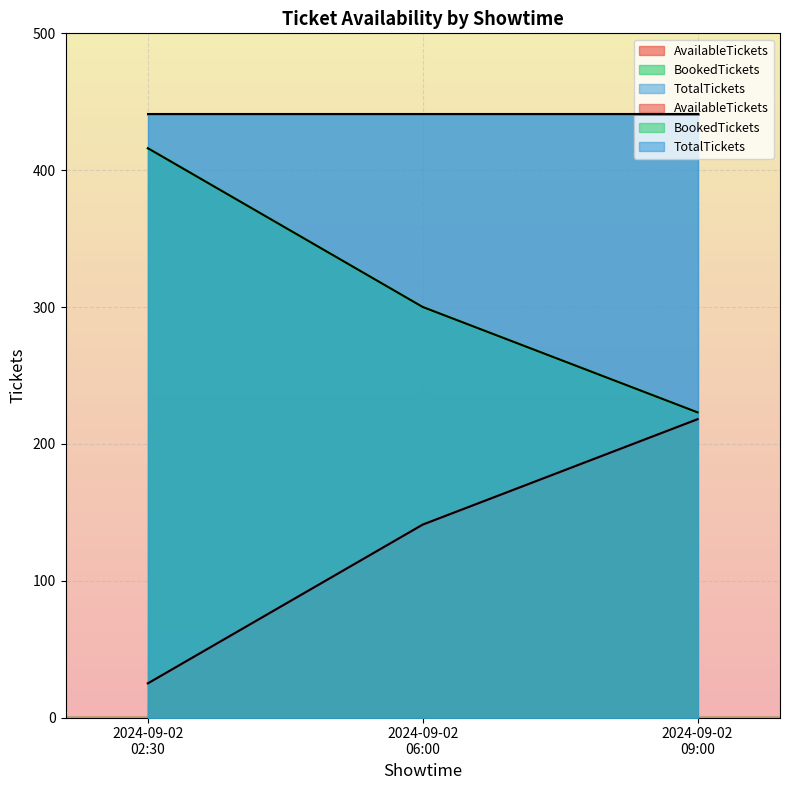

What is the average value of the AvailableTickets series?

128